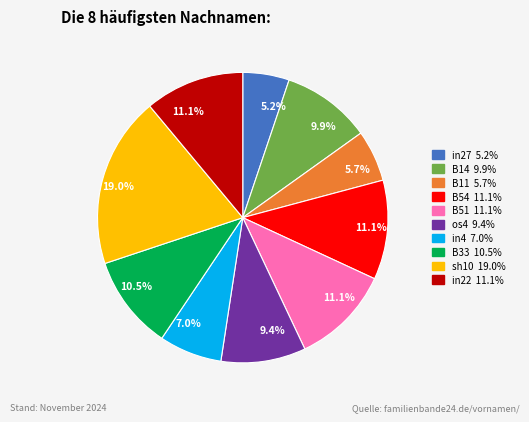

Is there a majority slice in this chart?

No